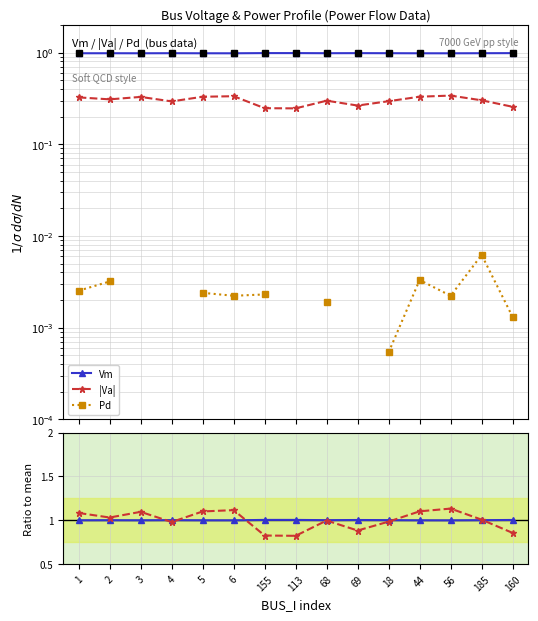

Which has a higher value, 155 or 68?

155